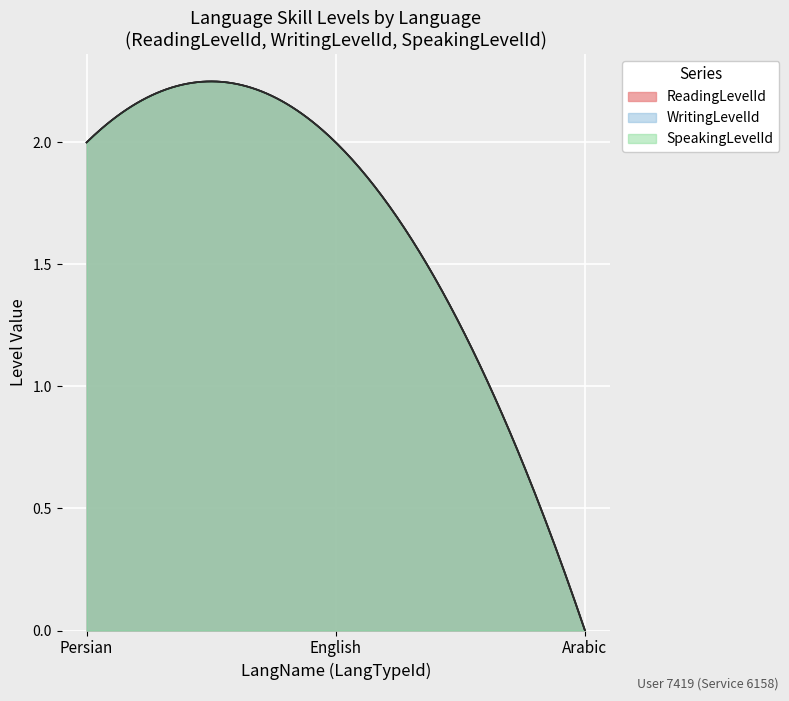

Does the chart display data point markers on the line(s)?

No